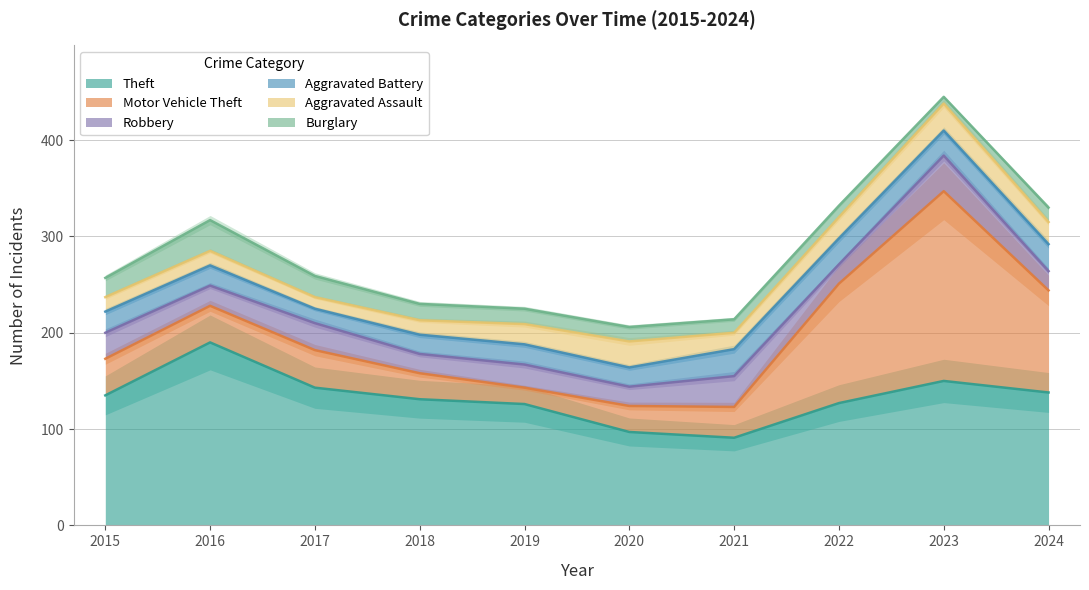

What is the spread (max minus min) of values at 2016?

175